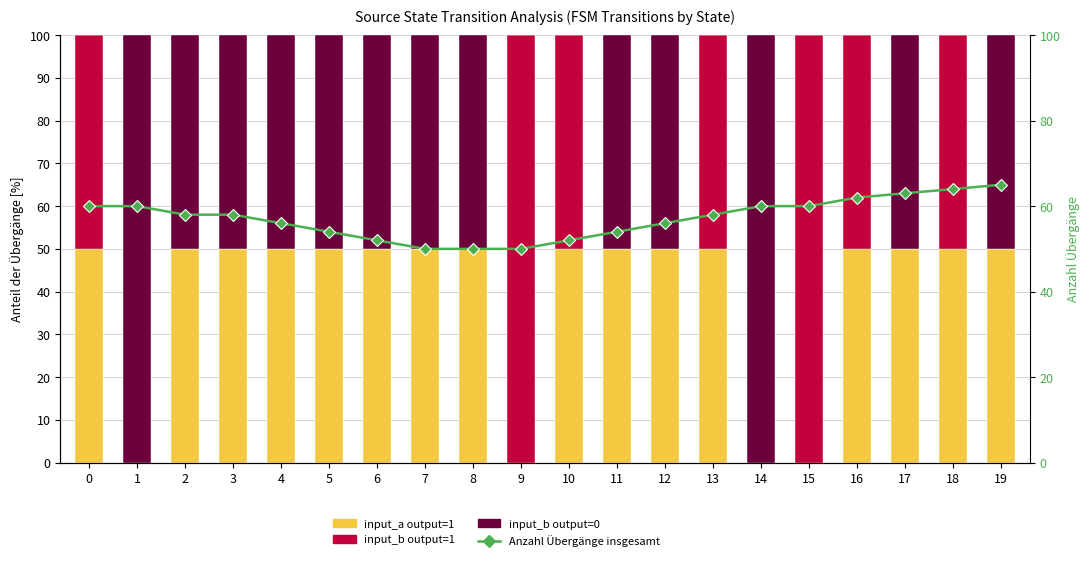

Which series has the largest total across all categories?

Anzahl Übergänge insgesamt